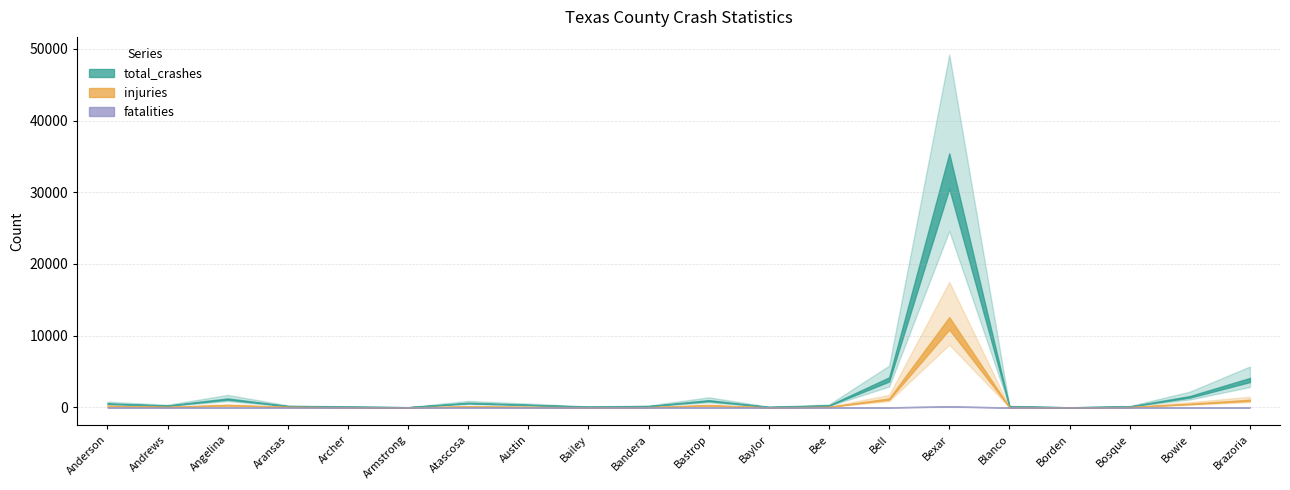

What is the label of the 16th point from the left?

Blanco